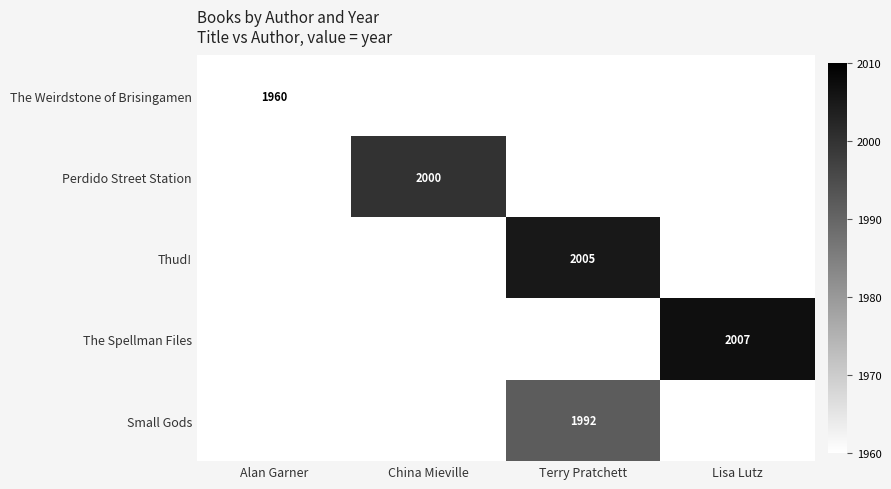

The value of The Weirdstone of Brisingamen at Alan Garner is 1960. True or false?

True